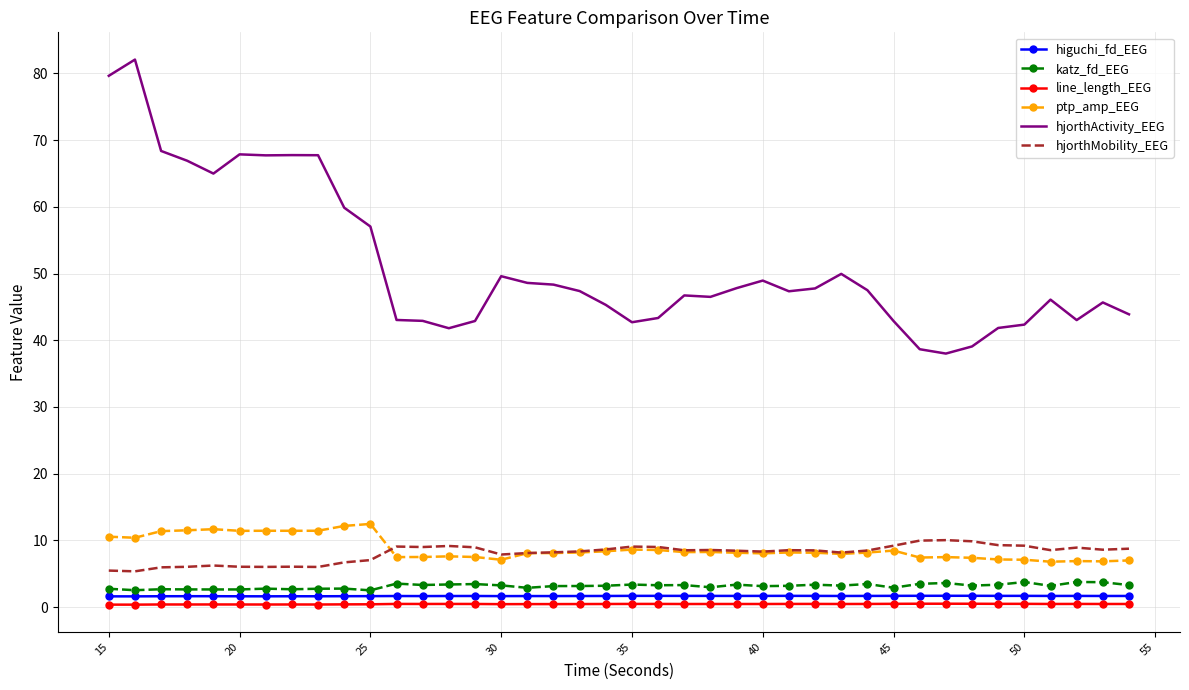

What is the difference between the second highest and minimum values in the higuchi_fd_EEG series?

0.1